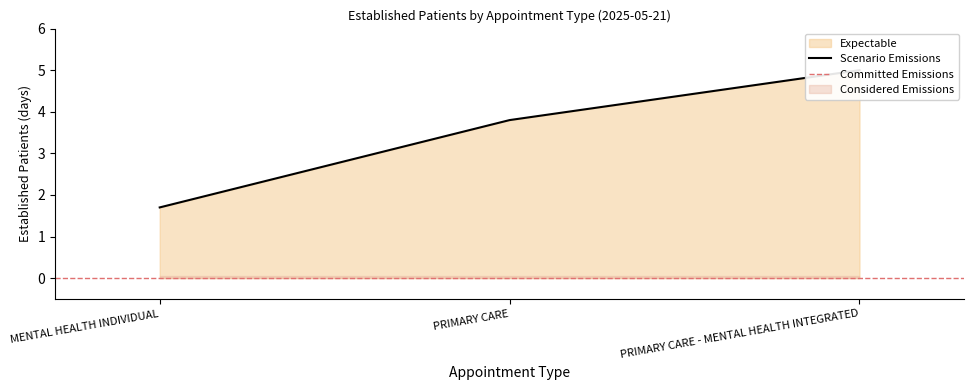

Reading left to right, extract all data points from this chart.

MENTAL HEALTH INDIVIDUAL=1.7	PRIMARY CARE=3.8	PRIMARY CARE - MENTAL HEALTH INTEGRATED=5.0